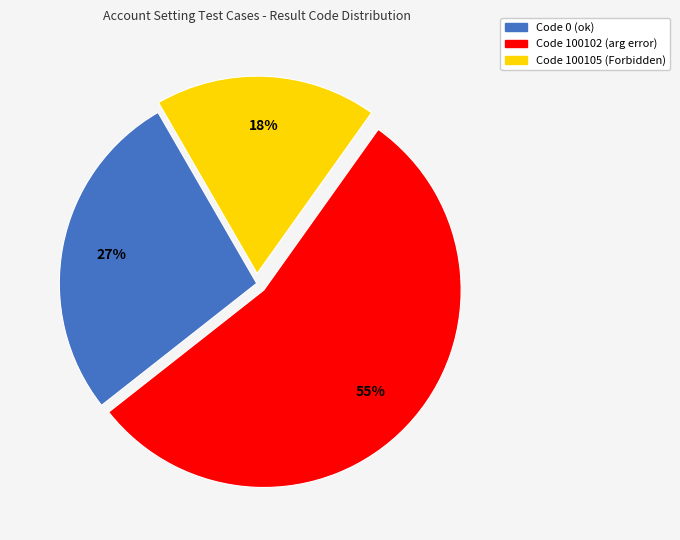

Is there a majority slice in this chart?

Yes